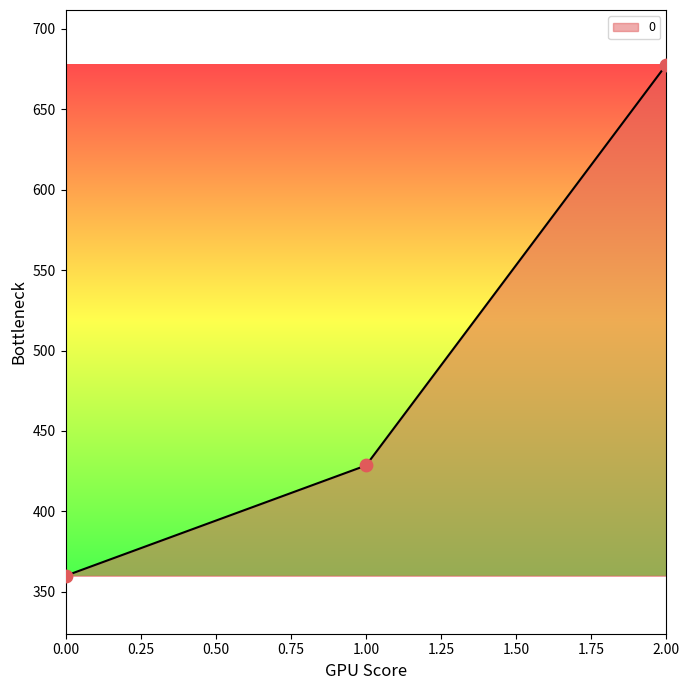

What is the change in value from 0.00 to 2.00?

+317.8